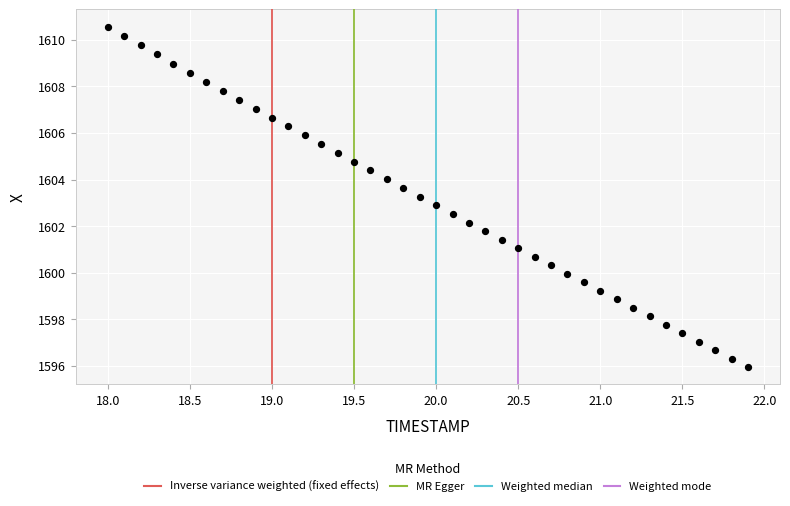

What is the range of Y values (max minus min)?

14.6